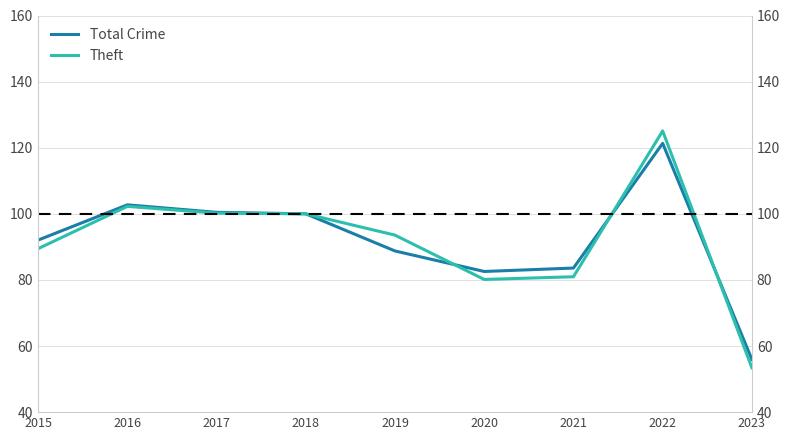

Does the chart have visible grid lines?

Yes